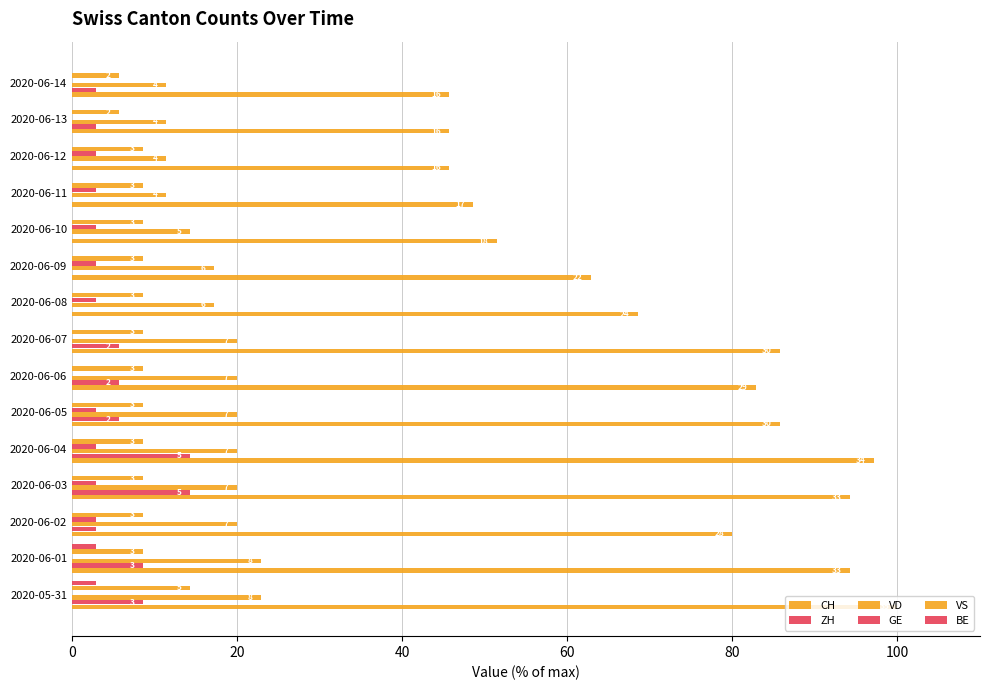

Rank the series by their maximum value, from highest to lowest.

CH, VD, ZH, VS, GE, BE